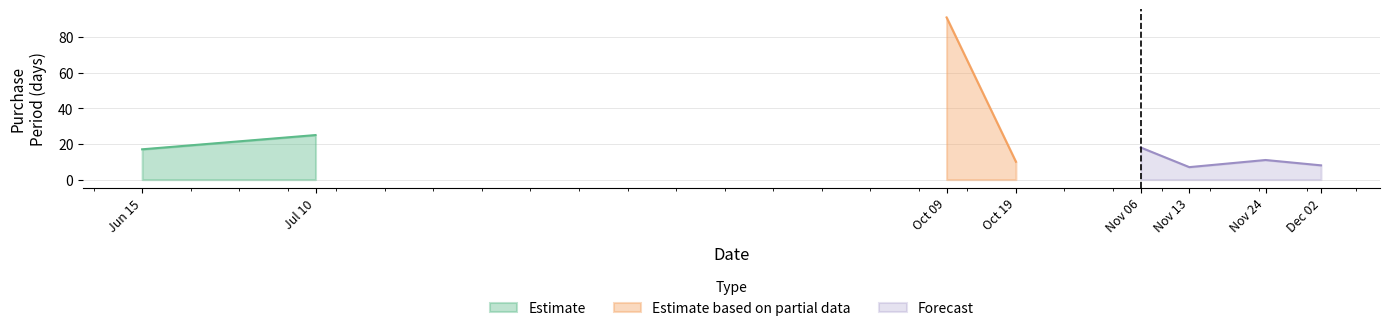

Reading left to right, list all the values displayed in this chart.

17	25	91	10	18	7	11	8